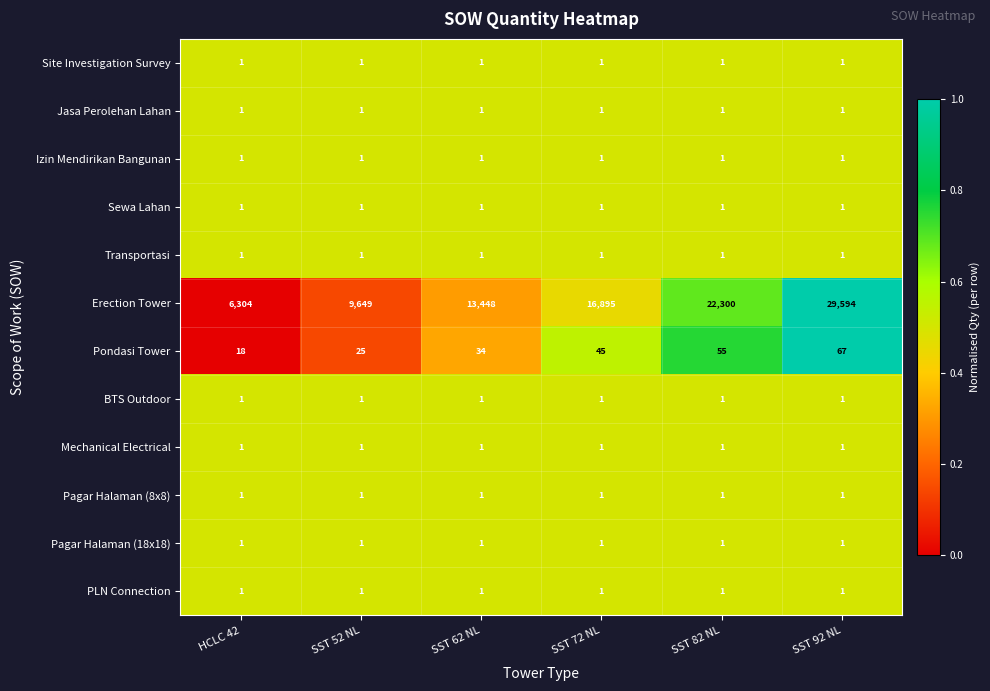

Which series has the widest spread of values?

Erection Tower